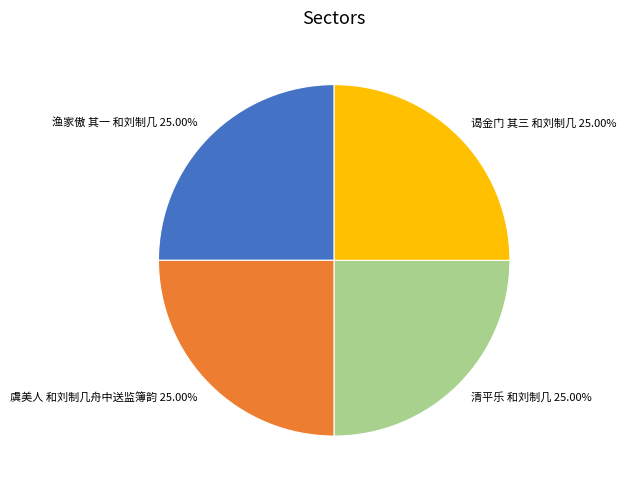

Does 虞美人 和刘制几舟中送监簿韵 represent more than half of the total?

No